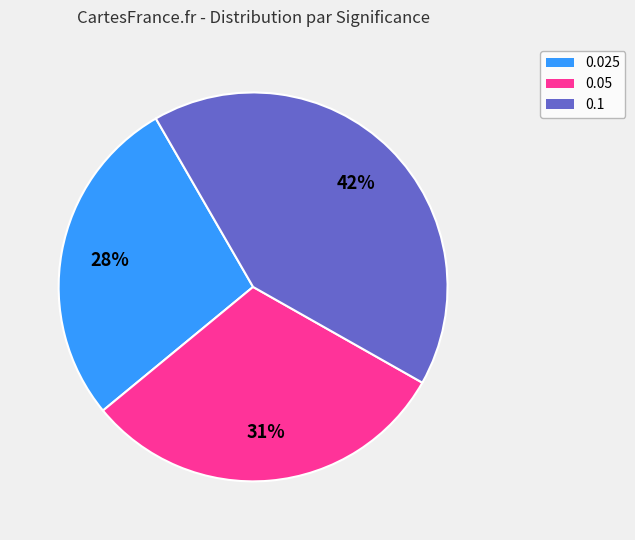

Which slice is the smallest?

0.025